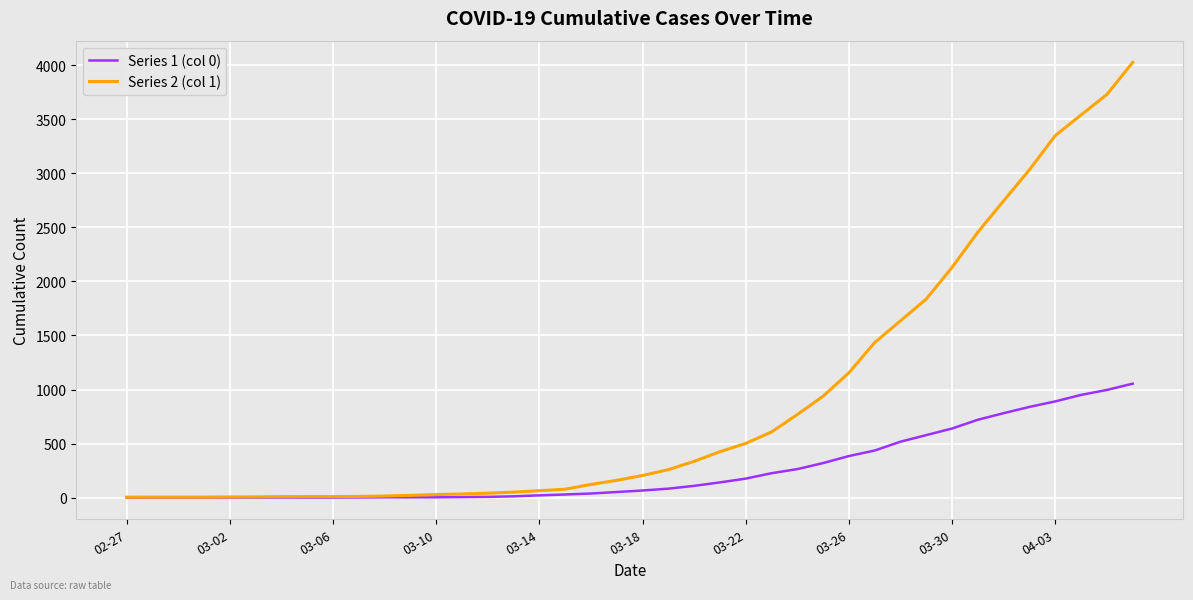

Which series has the widest spread of values?

Series 2 (col 1)